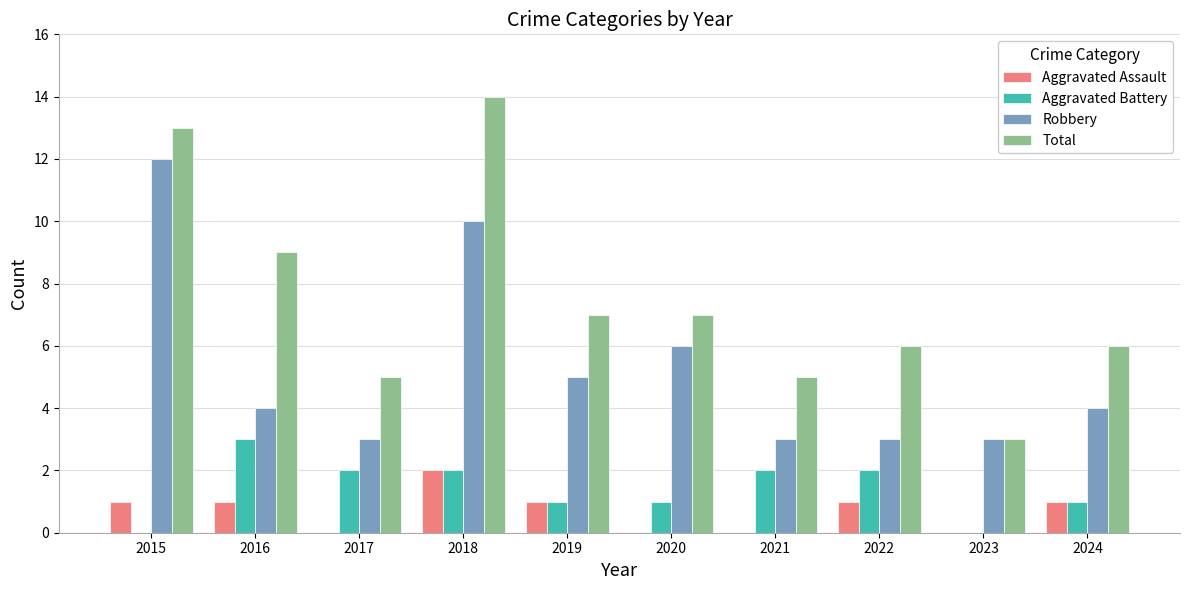

What is the sum of the Aggravated Assault values at 2022 and 2019?

2